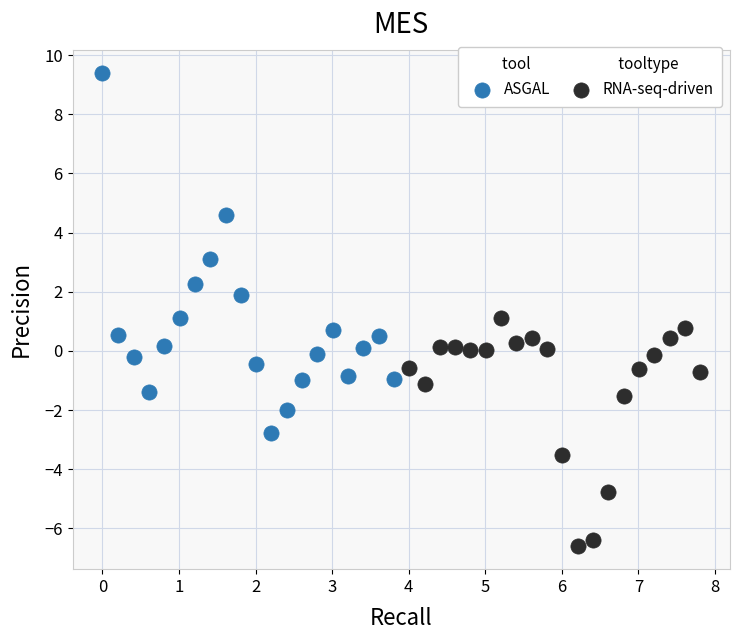

Which series contains the lowest Y value?

RNA-seq-driven